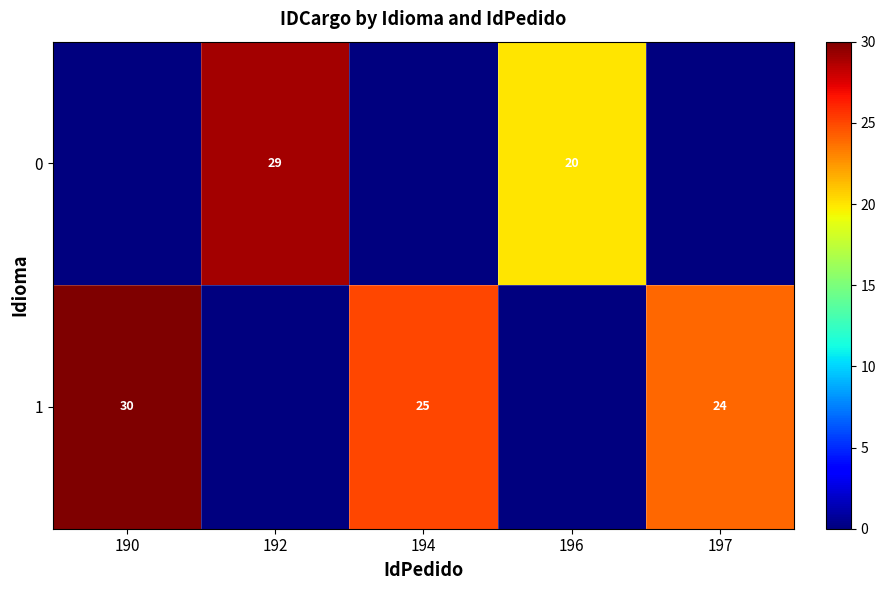

The value of 0 at 192 is 15. True or false?

False